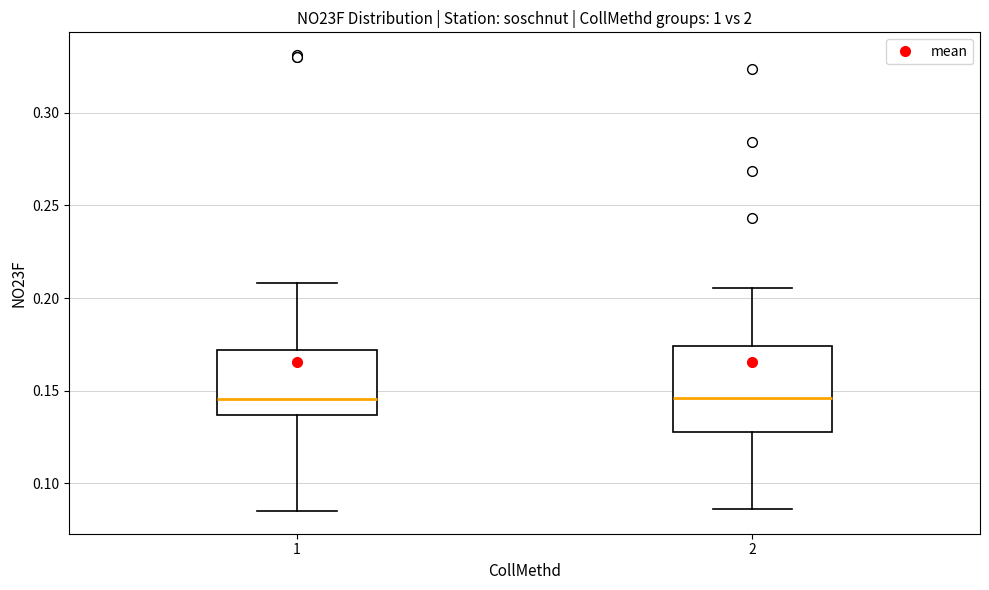

Reading left to right, transcribe this box plot: for each box, give where its median line is, the range the box spans, and where its two whiskers end, as read against the y-axis. The values are not printed on the chart, so give them approximately, as read against the axis.

1: median 0.145, box 0.135 to 0.170, whiskers 0.085 to 0.210
2: median 0.145, box 0.130 to 0.175, whiskers 0.085 to 0.205